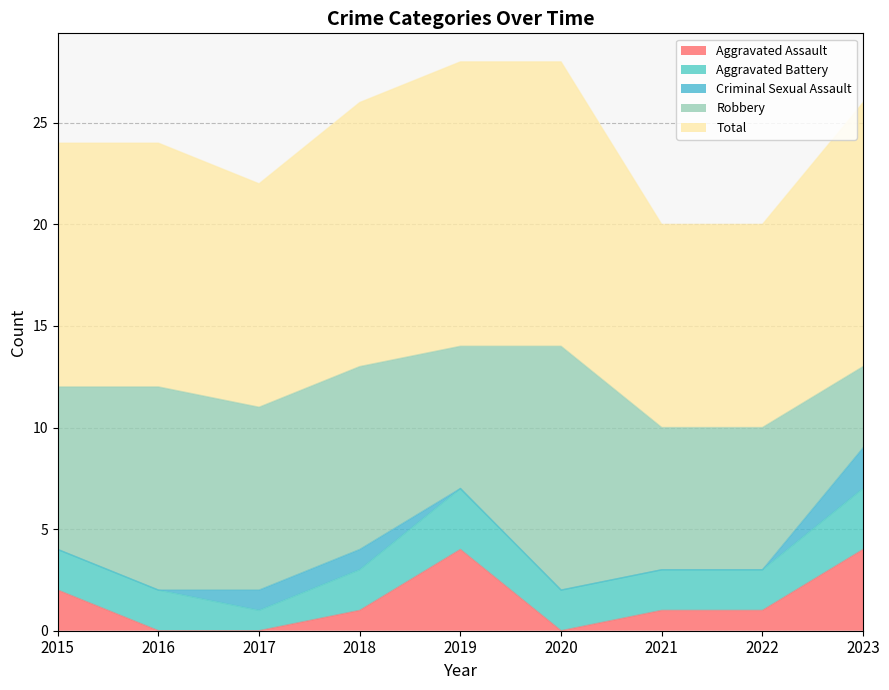

Reading left to right, extract all data points from this chart.

Aggravated Assault: 2	0	0	1	4	0	1	1	4
Aggravated Battery: 2	2	1	2	3	2	2	2	3
Criminal Sexual Assault: 0	0	1	1	0	0	0	0	2
Robbery: 8	10	9	9	7	12	7	7	4
Total: 12	12	11	13	14	14	10	10	13